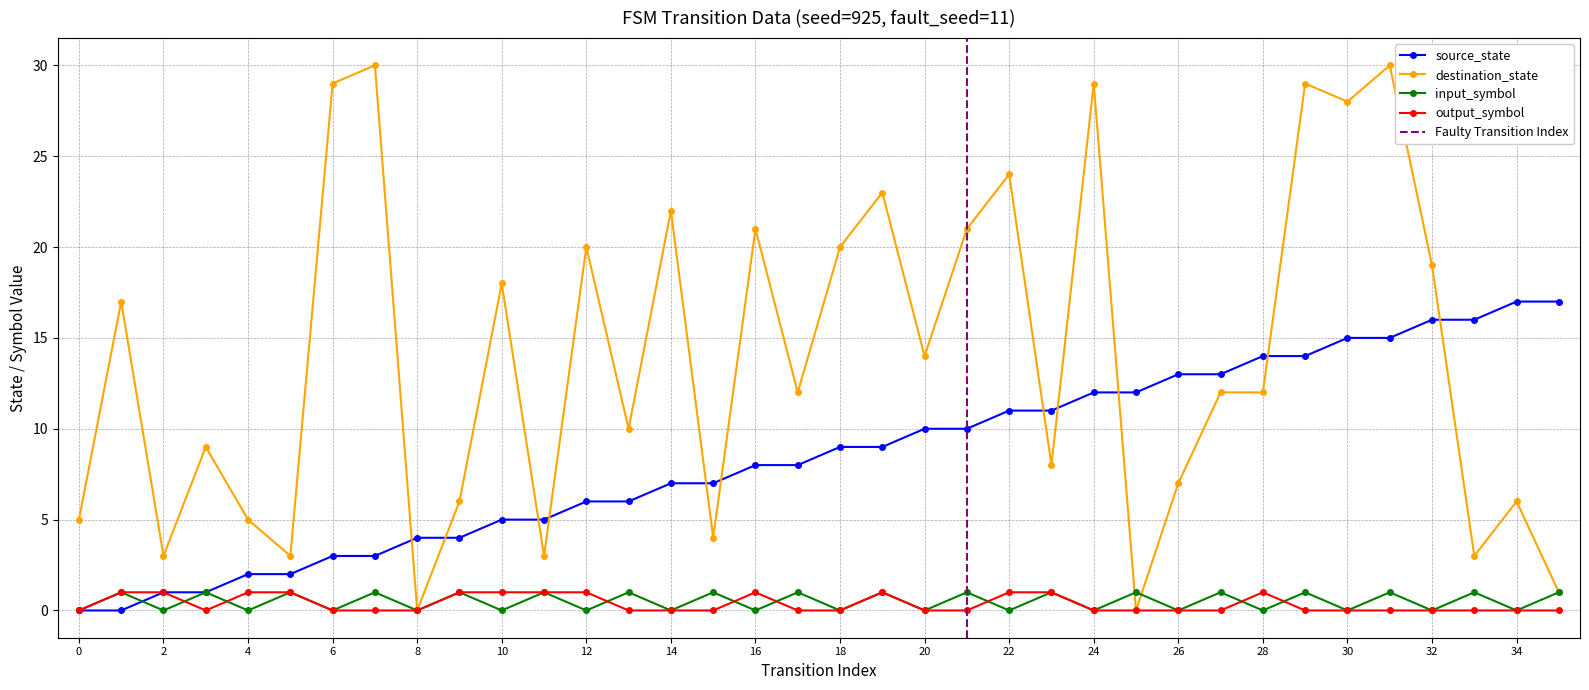

At which category does input_symbol reach its first local valley?

2